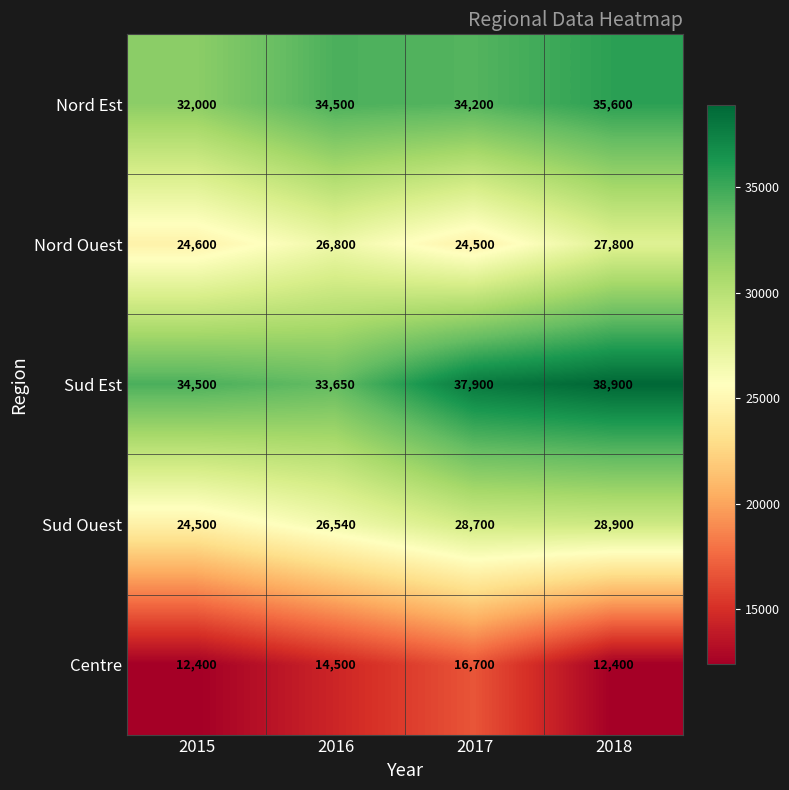

What is the sum of all Sud Est values?

144950